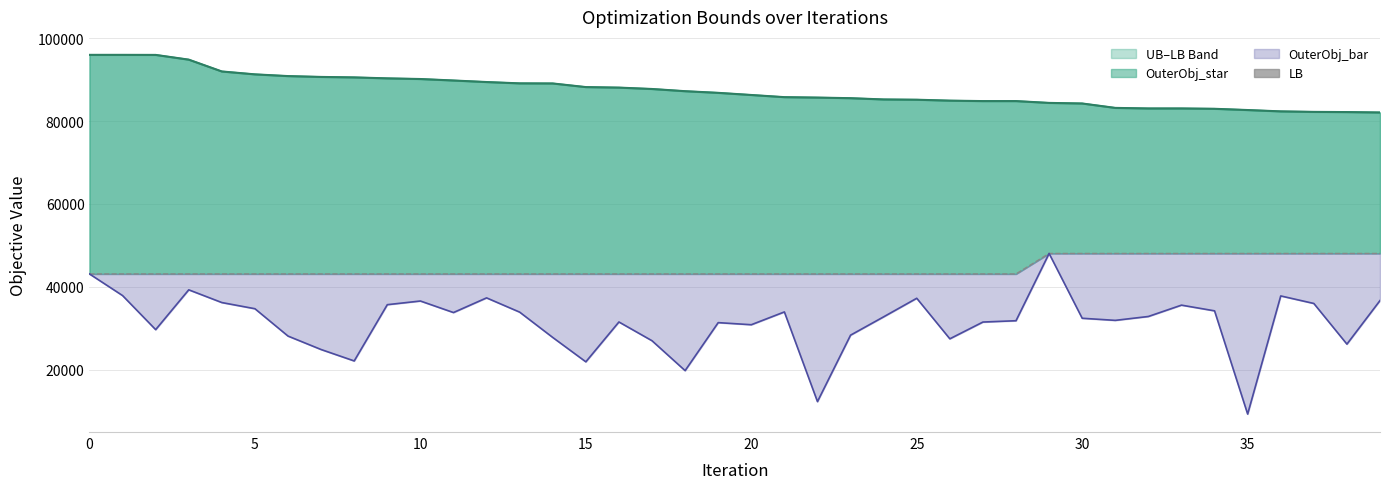

What is the label of the 29th point from the right?

11